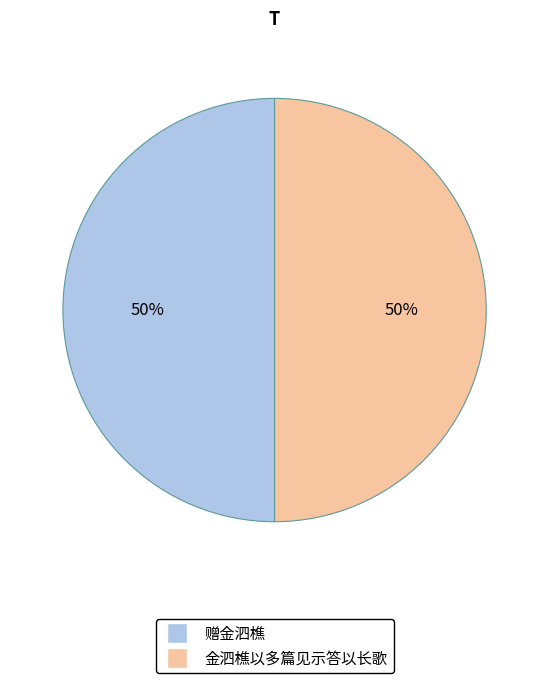

Approximately how many times larger is the value at 金泗樵以多篇见示答以长歌 compared to 赠金泗樵?

1.0